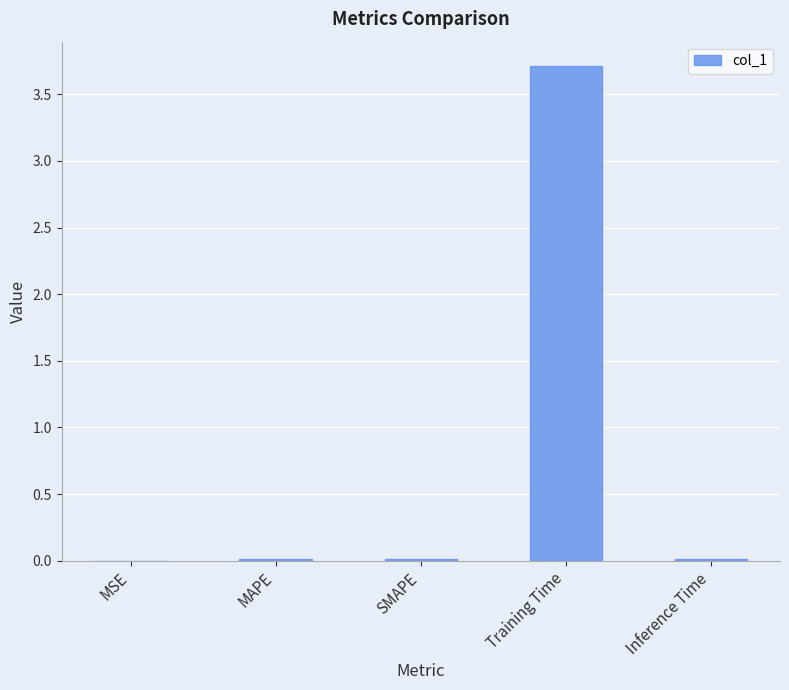

Does the chart contain stacked bars?

No